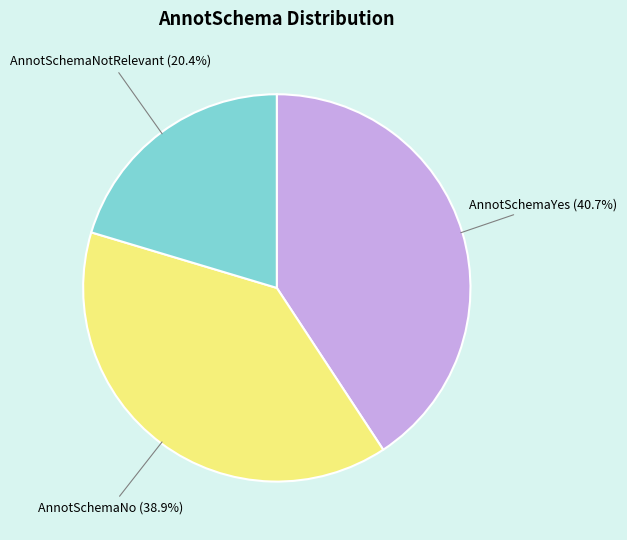

Approximately how many times larger is the value at AnnotSchemaYes compared to AnnotSchemaNotRelevant?

2.0